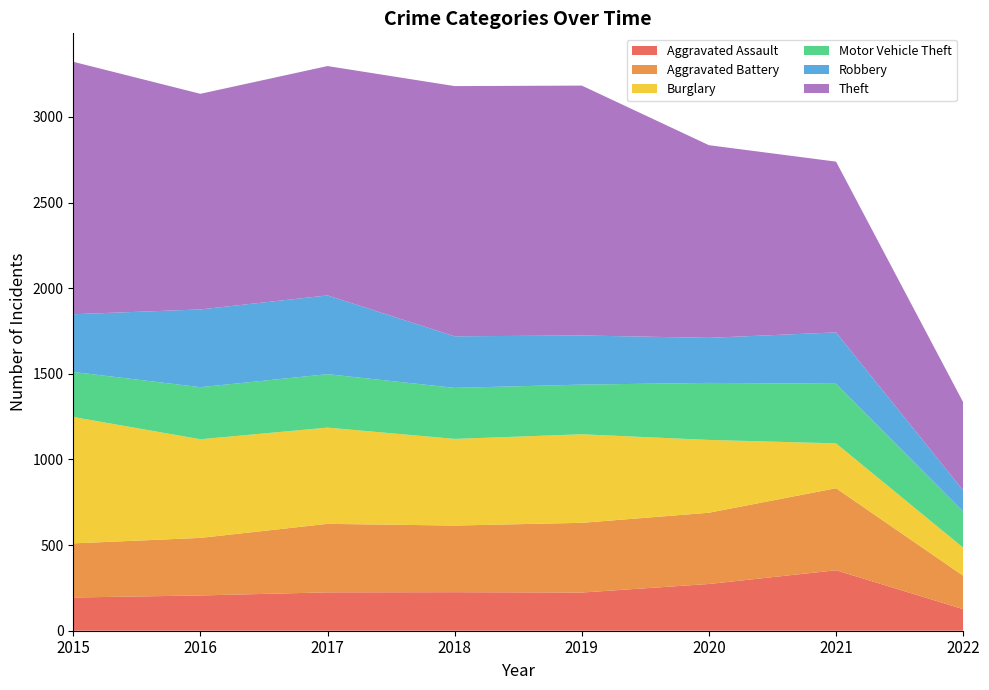

Reading left to right, list all the values displayed in this chart.

Aggravated Assault: 194	206	224	225	223	273	353	126
Aggravated Battery: 316	336	400	389	407	416	479	195
Burglary: 738	576	562	506	517	425	262	164
Motor Vehicle Theft: 263	304	312	298	290	333	348	211
Robbery: 337	454	460	301	287	263	300	123
Theft: 1474	1259	1339	1461	1459	1125	997	515